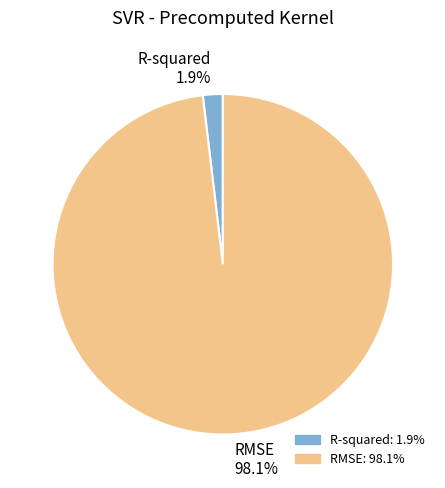

Which has a higher value, RMSE or R-squared?

RMSE